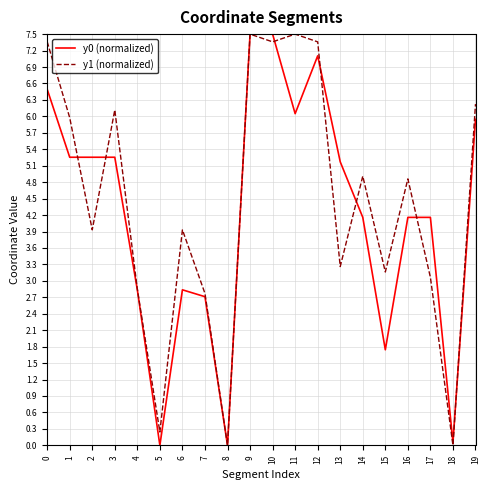

What is the greatest value displayed?

7.5